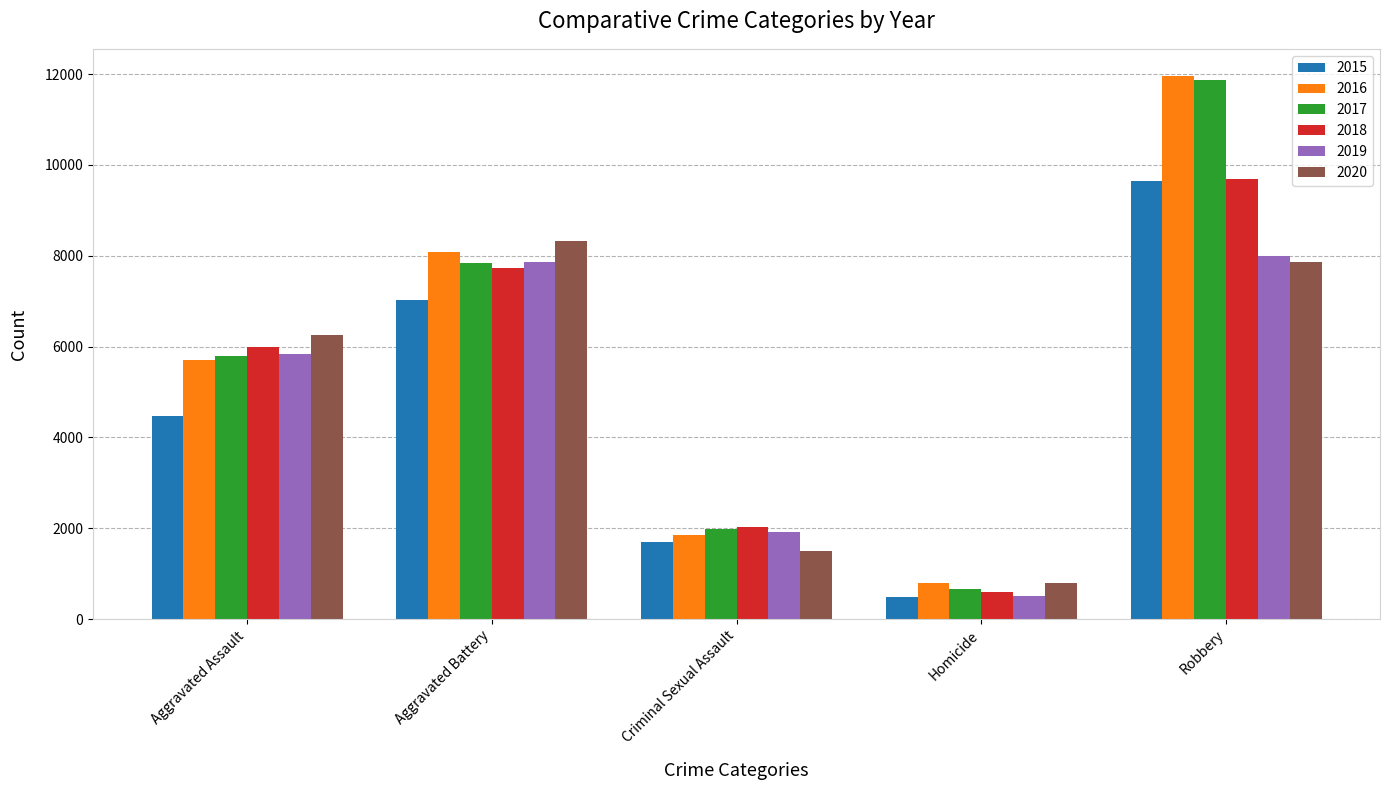

Reading left to right, extract all data points from this chart.

2015: Aggravated Assault=4480	Aggravated Battery=7019	Criminal Sexual Assault=1703	Homicide=496	Robbery=9638
2016: Aggravated Assault=5713	Aggravated Battery=8086	Criminal Sexual Assault=1850	Homicide=786	Robbery=11960
2017: Aggravated Assault=5793	Aggravated Battery=7845	Criminal Sexual Assault=1975	Homicide=672	Robbery=11880
2018: Aggravated Assault=6001	Aggravated Battery=7735	Criminal Sexual Assault=2034	Homicide=588	Robbery=9681
2019: Aggravated Assault=5841	Aggravated Battery=7858	Criminal Sexual Assault=1910	Homicide=499	Robbery=7995
2020: Aggravated Assault=6265	Aggravated Battery=8320	Criminal Sexual Assault=1488	Homicide=787	Robbery=7855